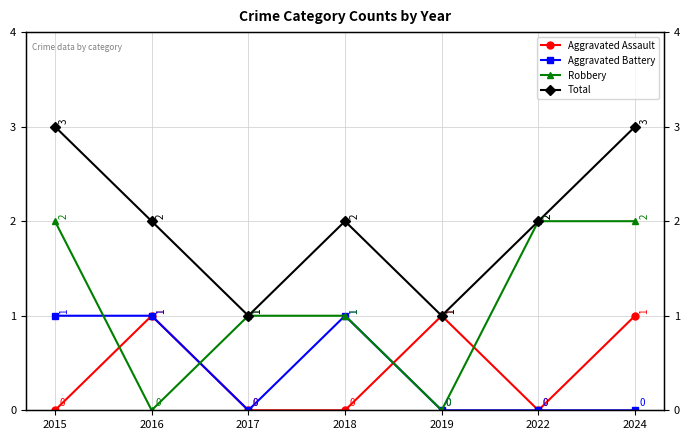

Where is the first local maximum for Aggravated Battery?

2018